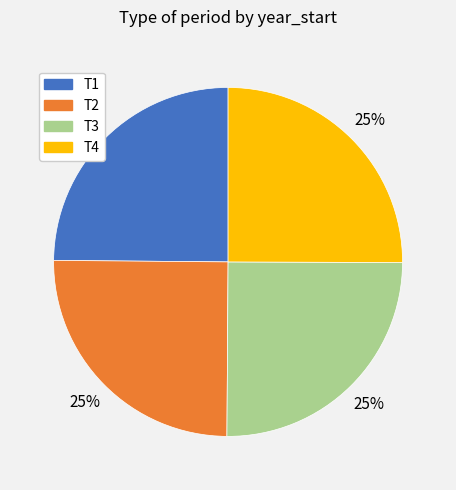

To the nearest percent, what portion does T2 represent?

25%